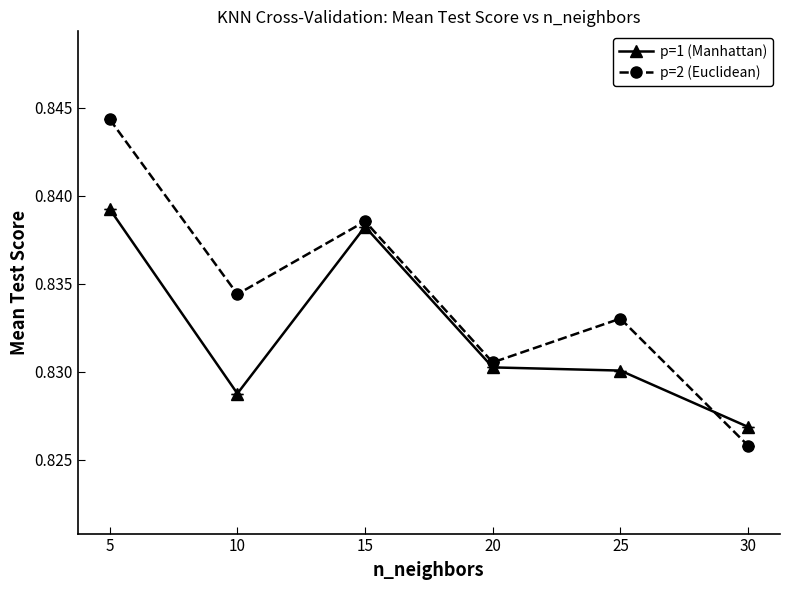

True or false: p=2 (Euclidean) and p=1 (Manhattan) intersect in this chart.

True